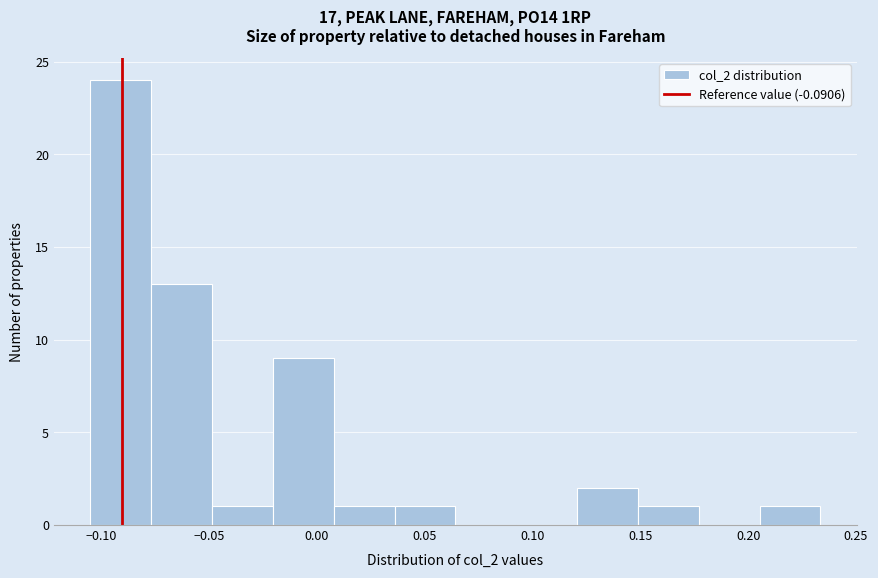

Over which range of the x-axis is the bar tallest?

-0.105 to -0.075